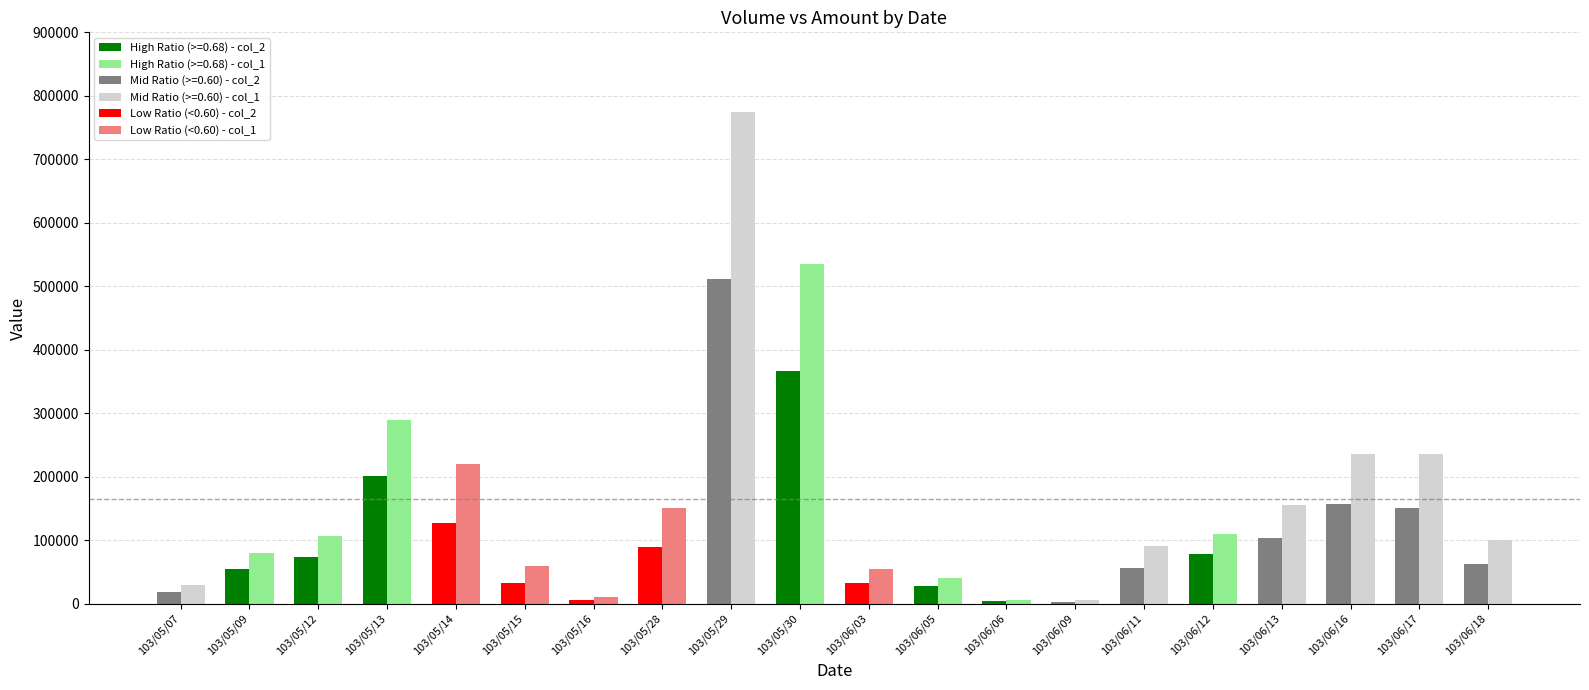

What is the greatest value displayed?

775000